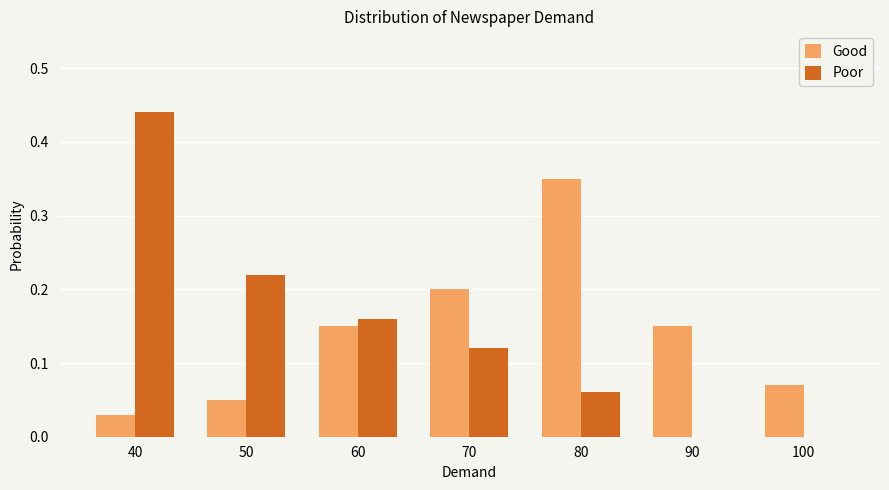

At which category is the sum across all series the highest?

40